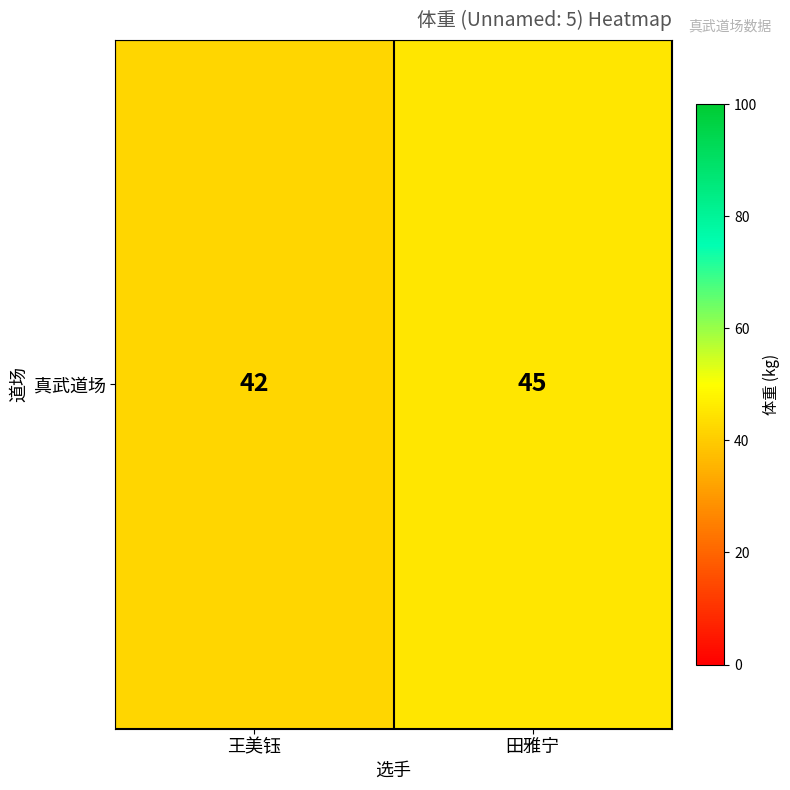

True or false: the data shows 27 at 王美钰.

False